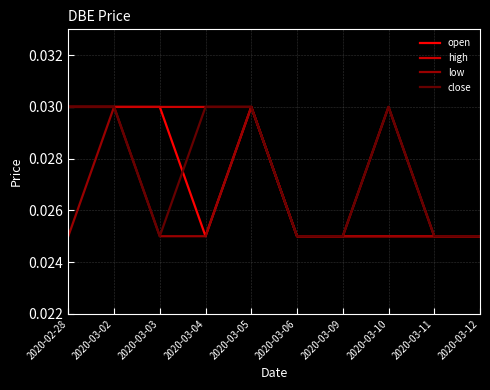

Rank the series by their average value, from lowest to highest.

low, open, close, high